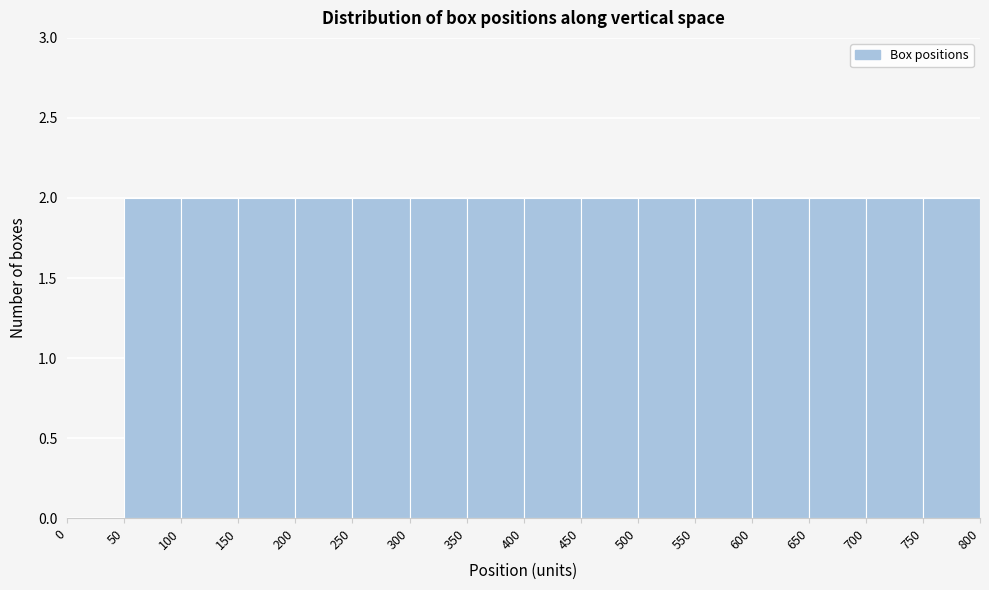

Reading left to right, transcribe this chart: for each bar, give the range it covers on the x-axis and its height. The values are not printed on the chart, so give them approximately, as read against the axis.

0 to 50: 0
50 to 100: 2
100 to 150: 2
150 to 200: 2
200 to 250: 2
250 to 300: 2
300 to 350: 2
350 to 400: 2
400 to 450: 2
450 to 500: 2
500 to 550: 2
550 to 600: 2
600 to 650: 2
650 to 700: 2
700 to 750: 2
750 to 800: 2